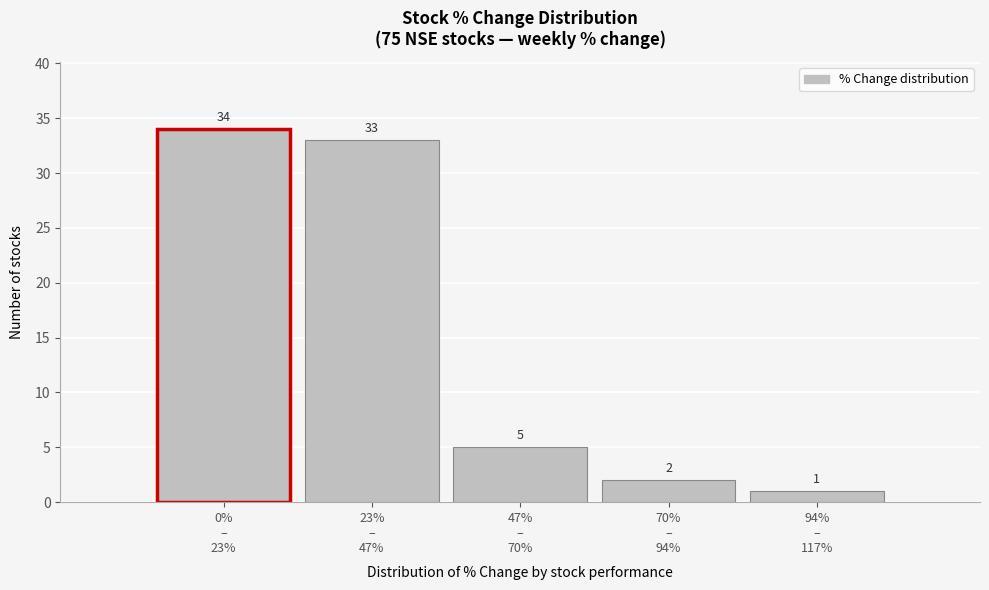

Reading left to right, list all the values displayed in this chart.

34	33	5	2	1